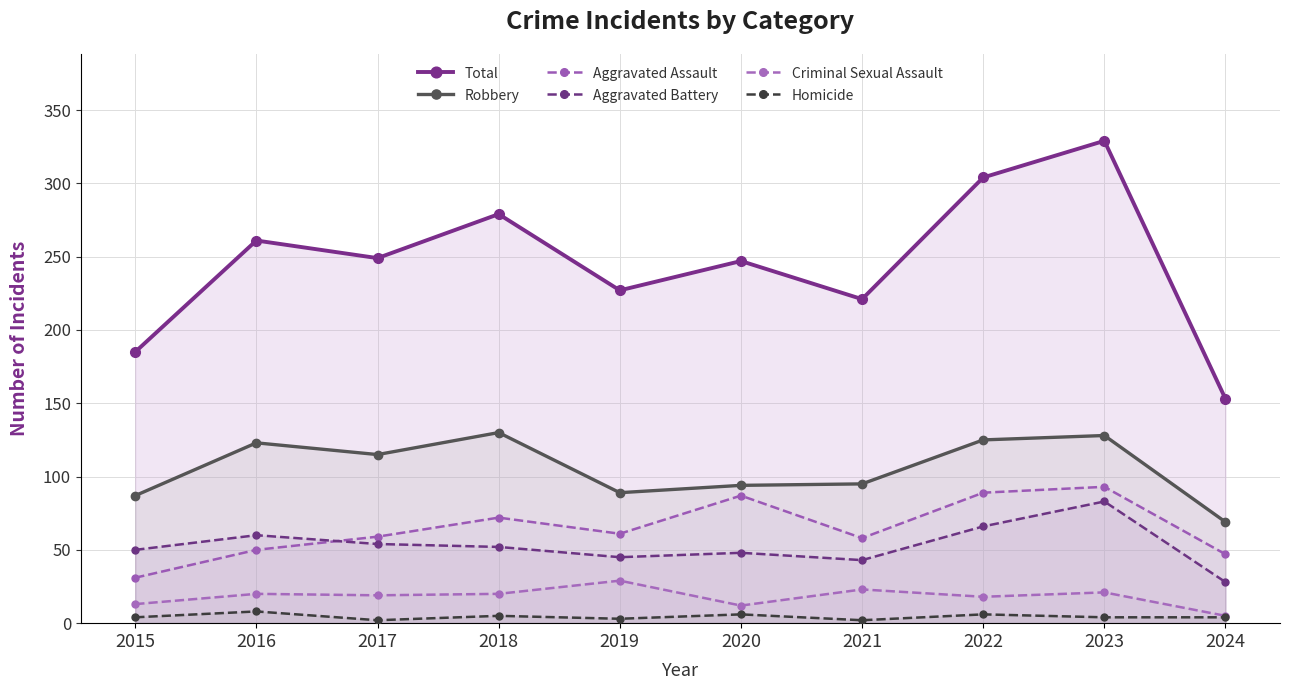

Is the value of Robbery at 2023 greater than the value of Aggravated Battery at 2024?

Yes